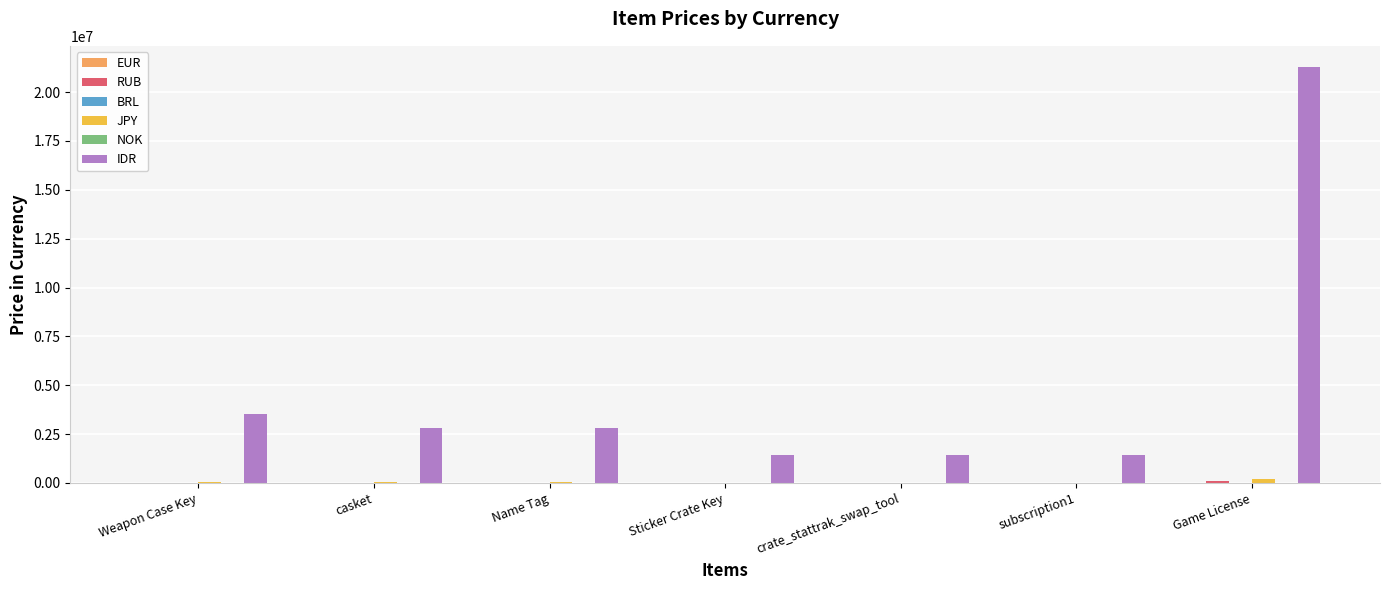

The IDR series shows 2829900 at Name Tag. True or false?

True